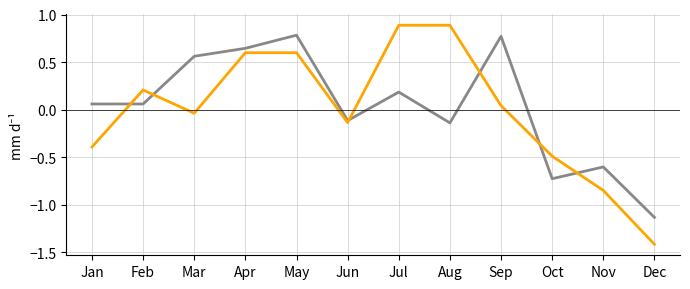

At which category is the sum across all series the highest?

May